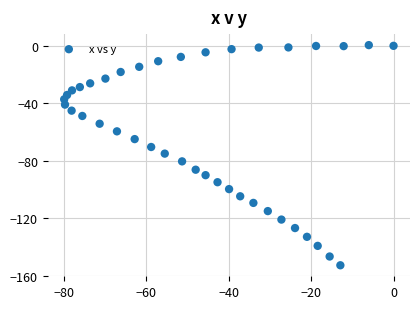

What is the range of X values (max minus min)?

79.9